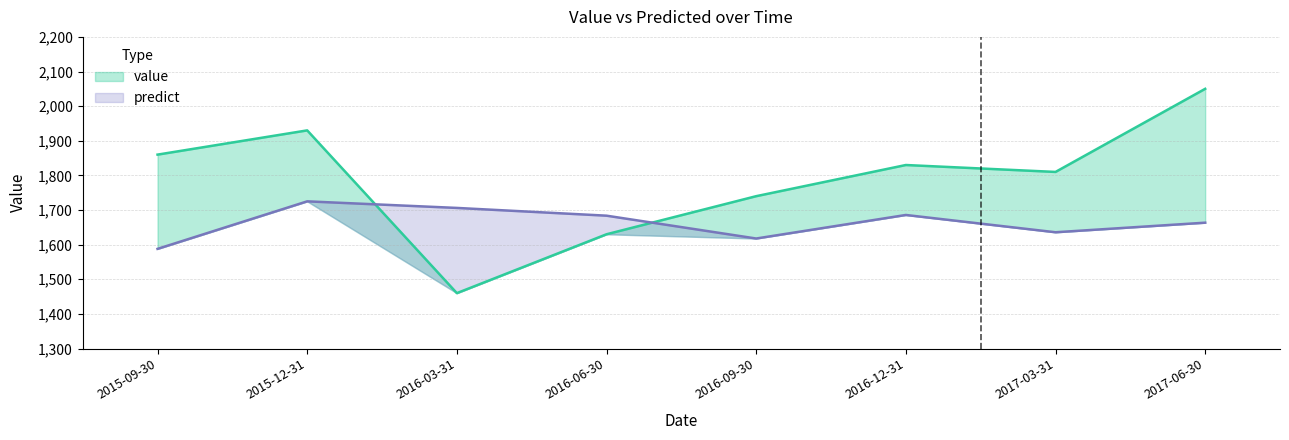

What is the value of the predict point at the 1st from the left?

1587.8